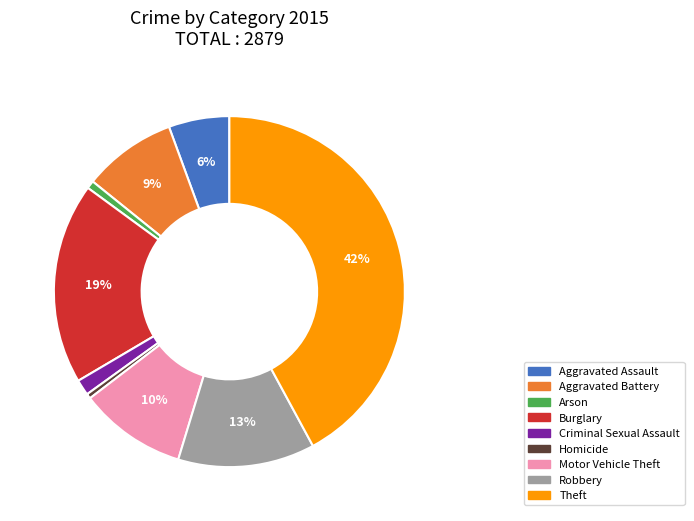

Is it true that Robbery is 13% of the pie?

True